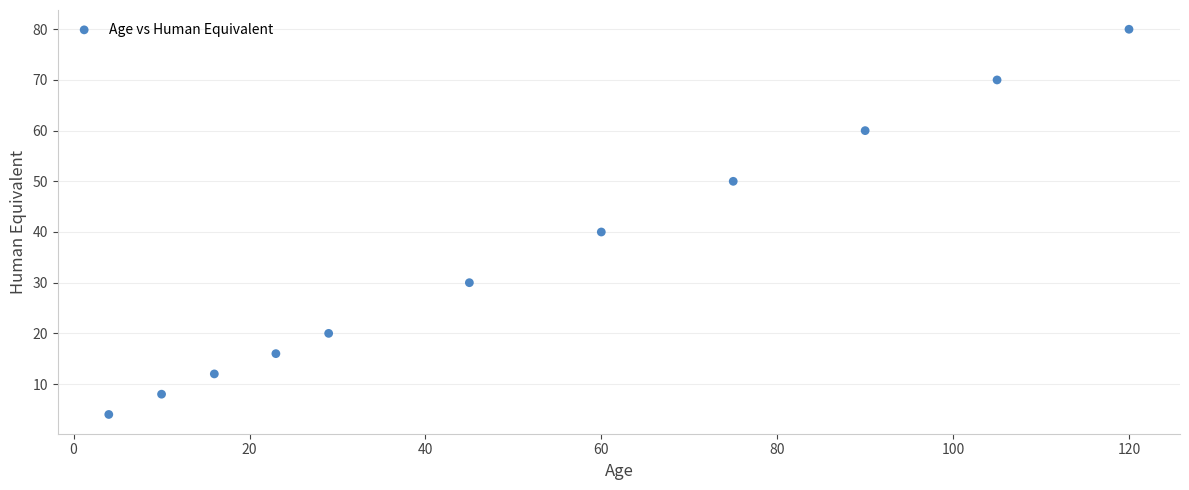

What Y value in the scatter plot is closest to 42?

40